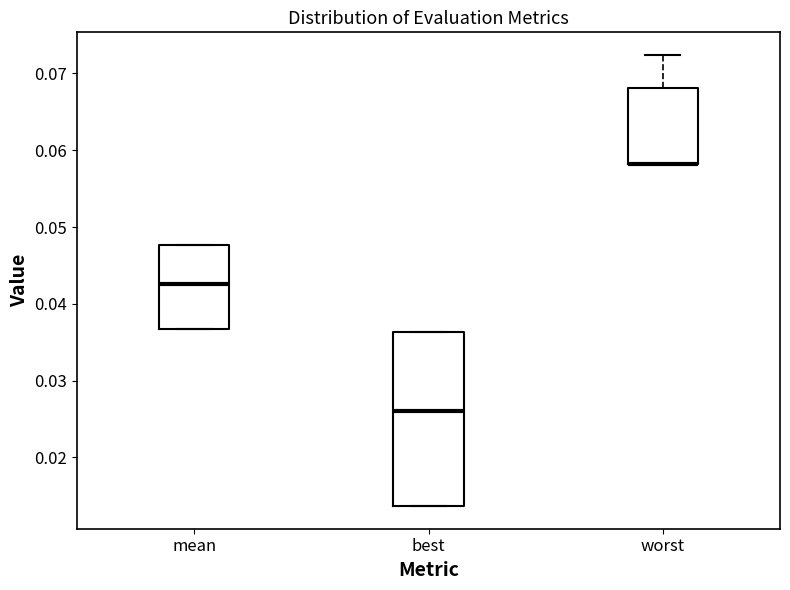

Which box is the tallest, from its lower edge to its upper edge?

best